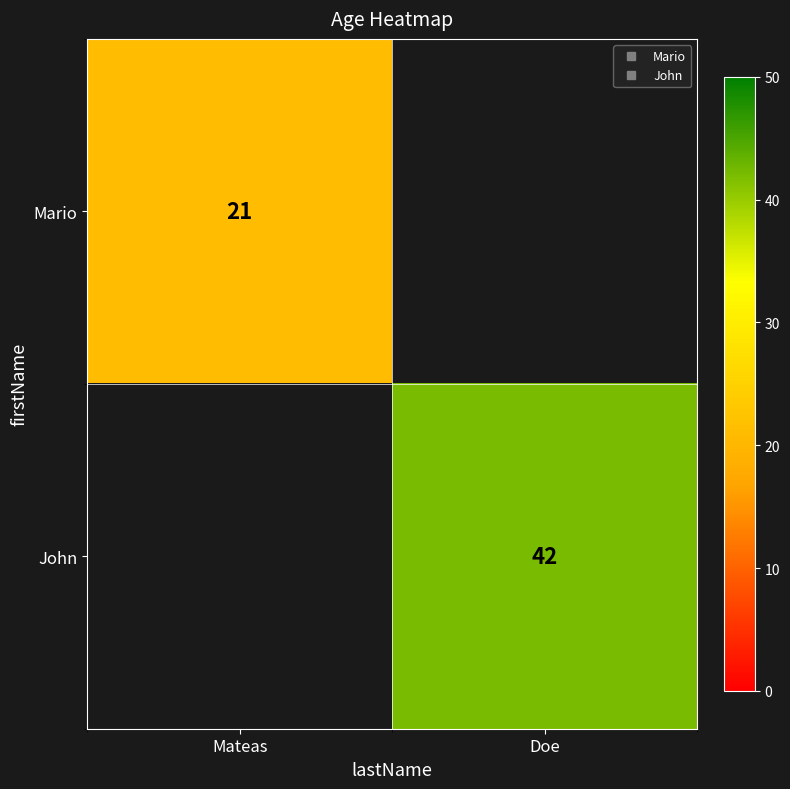

How many series are shown in this chart?

2